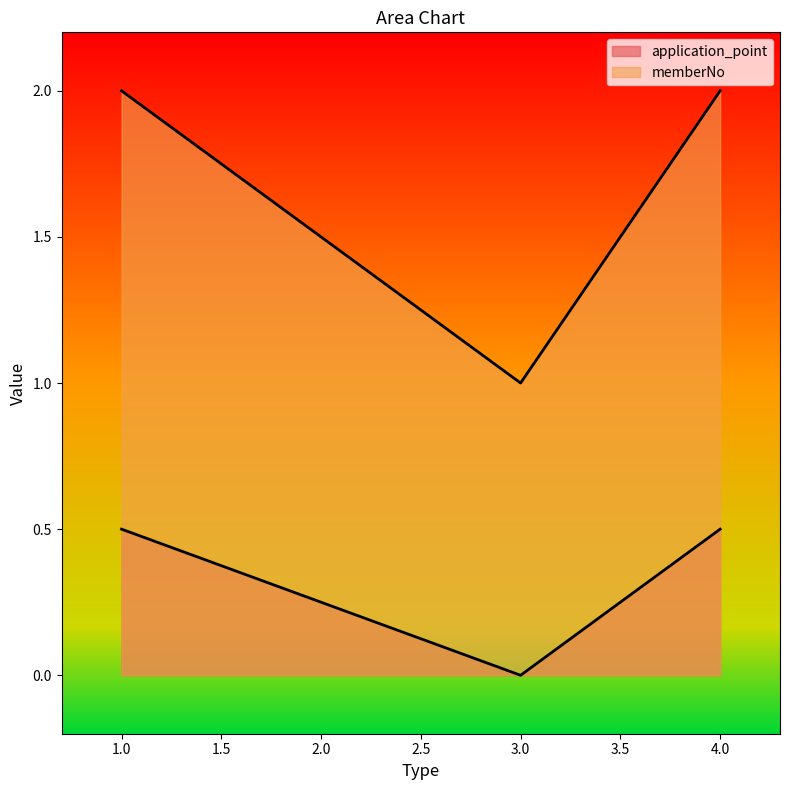

Between 1 and 3, which is larger?

1